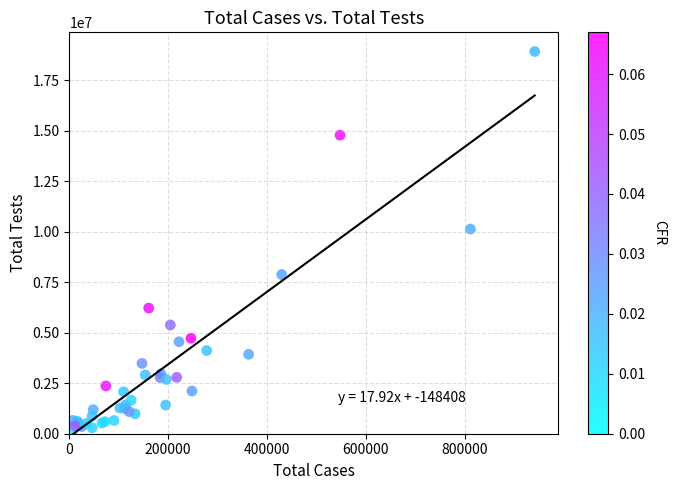

What Y value in the scatter plot is closest to 9490082?

10126764